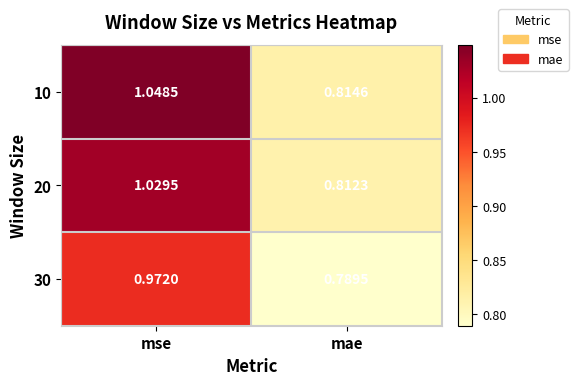

Rank the series by their average value, from highest to lowest.

10, 20, 30